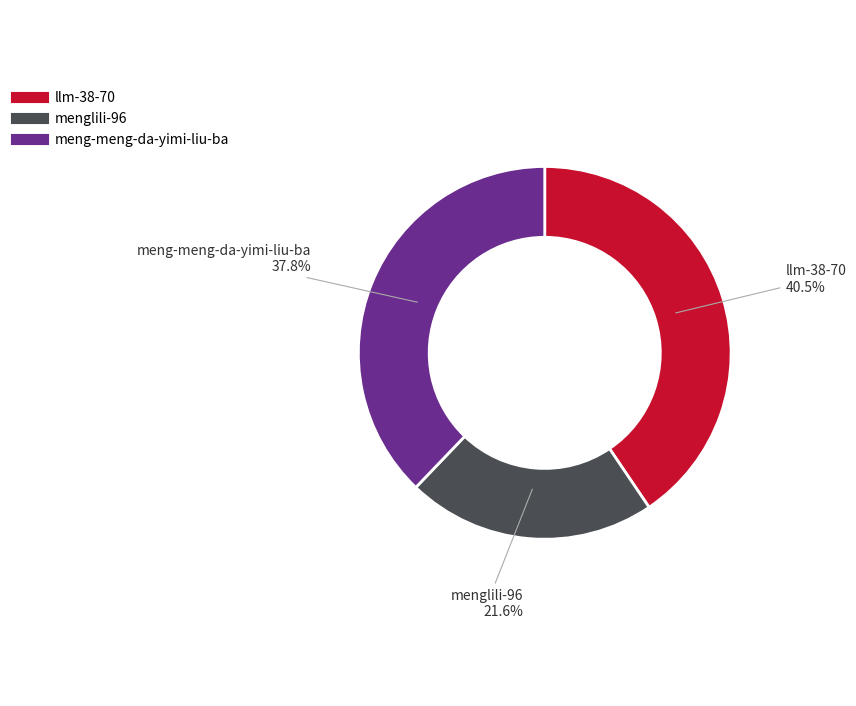

Does any single category account for the majority?

No